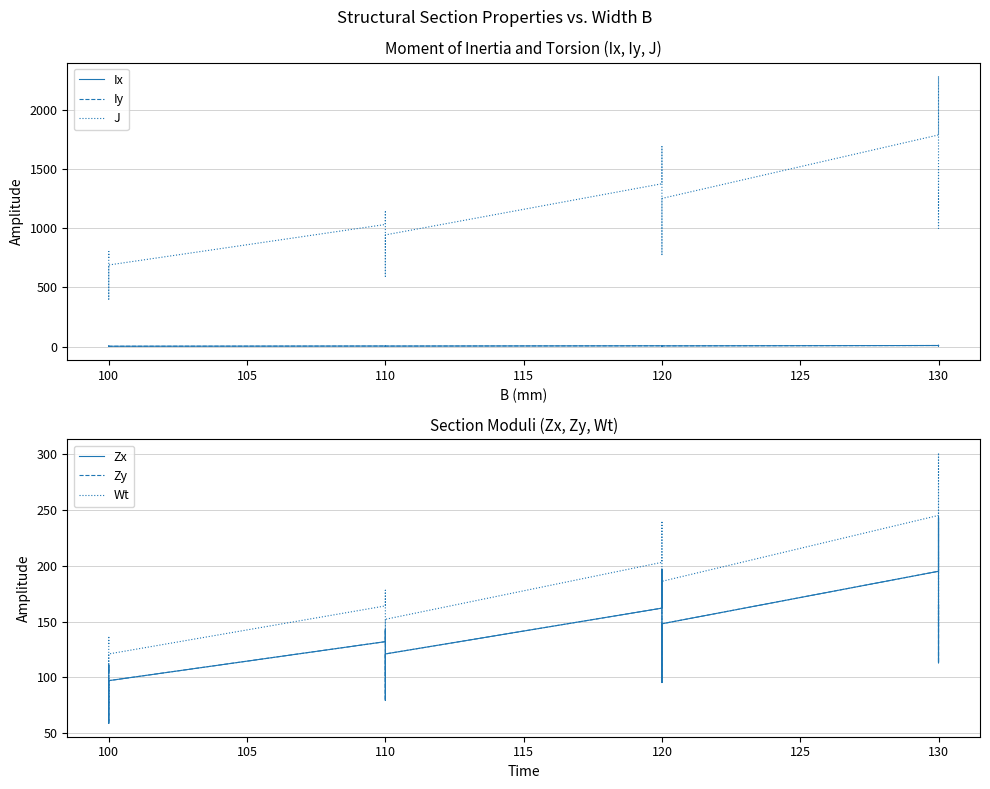

The Ix series shows 17.2 at 130. True or false?

False